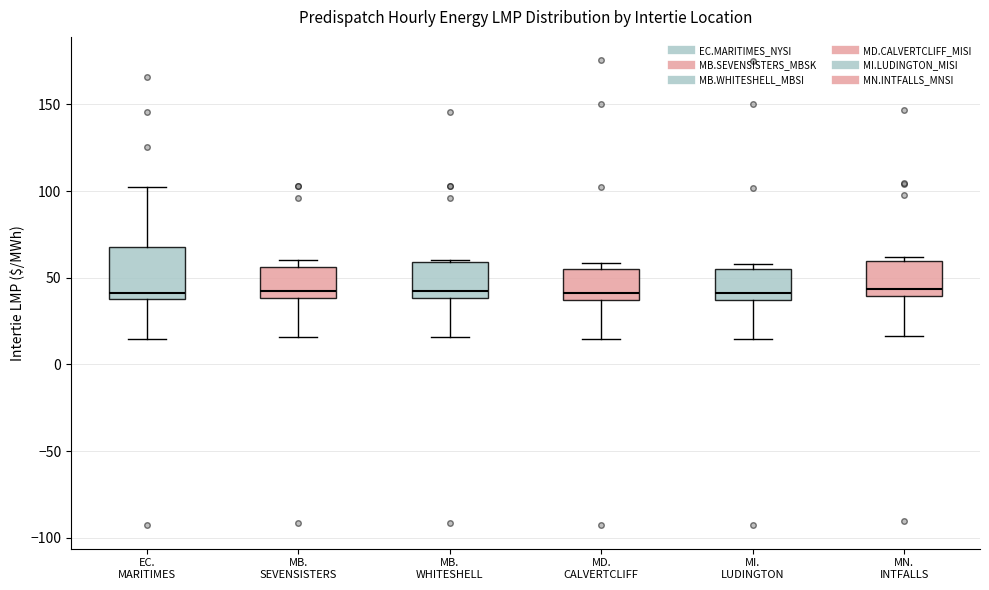

Reading left to right, read every box against the y-axis: the position of its median line, the range the box covers, and the ends of its whiskers. The values are not printed on the chart, so give them approximately, as read against the axis.

EC. MARITIMES: median 40 (just above the box's lower edge), box 40 to 65, whiskers 15 to 100
MB. SEVENSISTERS: median 40 (just above the box's lower edge), box 40 to 55, whiskers 15 to 60
MB. WHITESHELL: median 45, box 40 to 60, whiskers 15 to 60
MD. CALVERTCLIFF: median 40, box 35 to 55, whiskers 15 to 60
MI. LUDINGTON: median 40, box 35 to 55, whiskers 15 to 60
MN. INTFALLS: median 45, box 40 to 60, whiskers 15 to 60 (just above the box's upper edge)